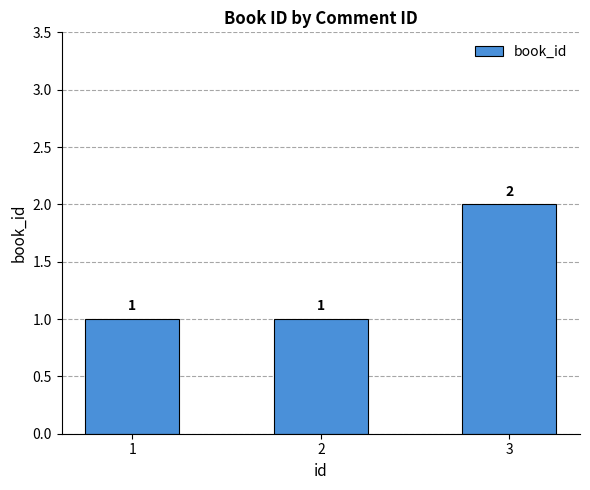

How many data points does each series have?

3